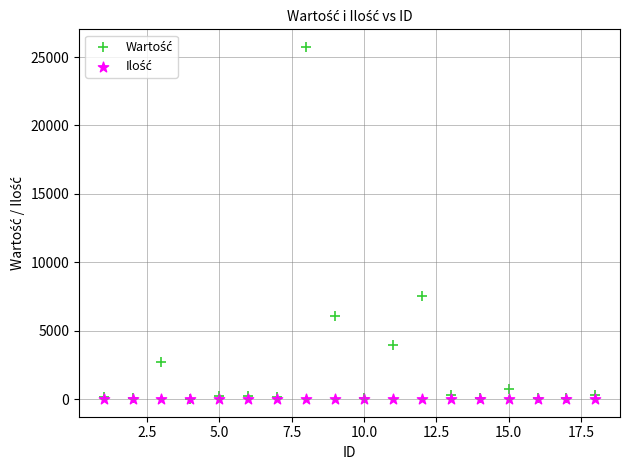

Across all series, what Y value is closest to 12869?

7559.6